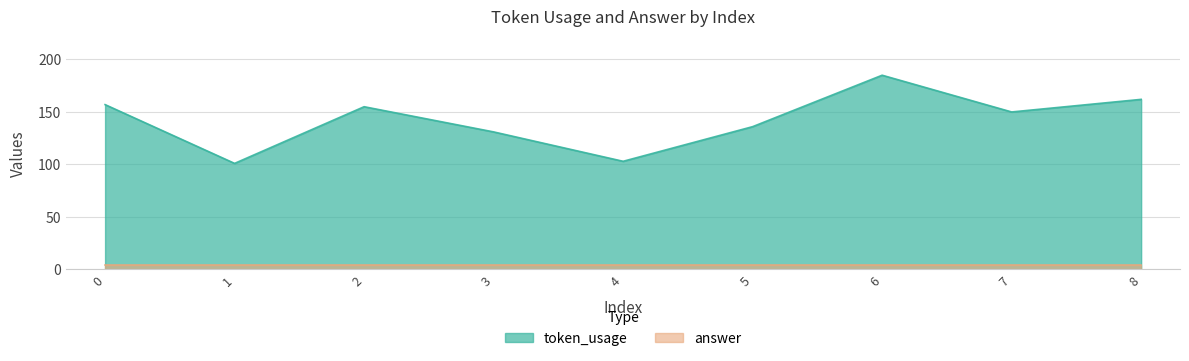

Approximately how many times larger is the value at 6 compared to 5?

1.4